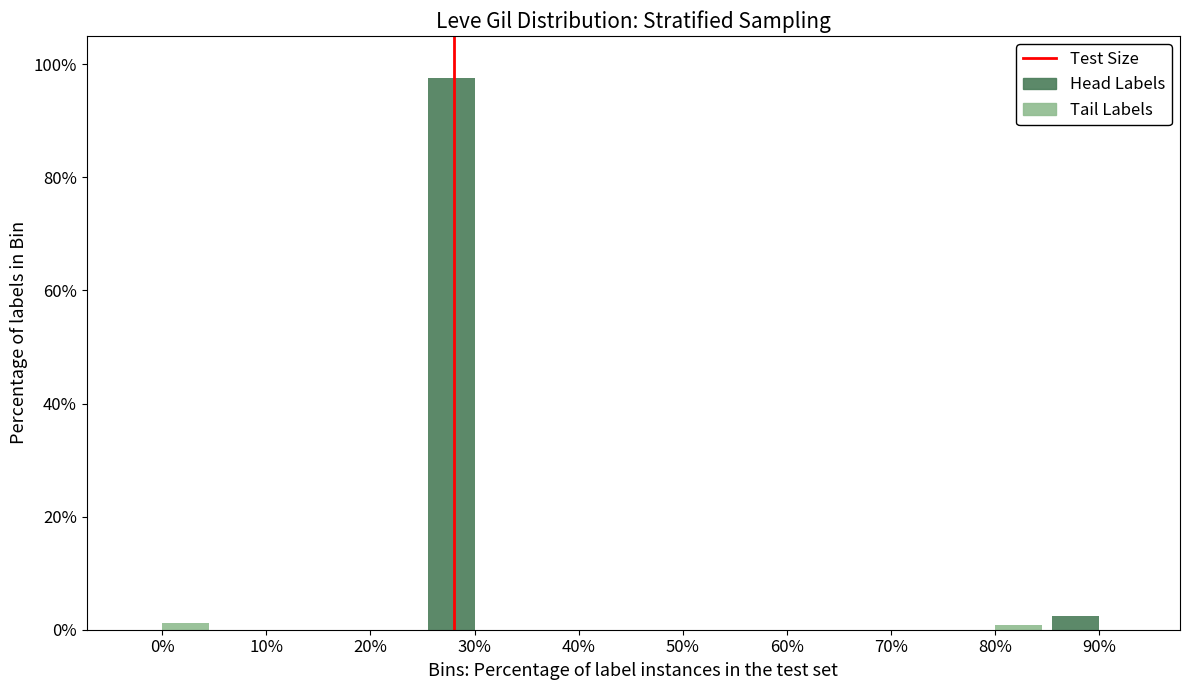

Which series has the widest spread of values?

Head Labels